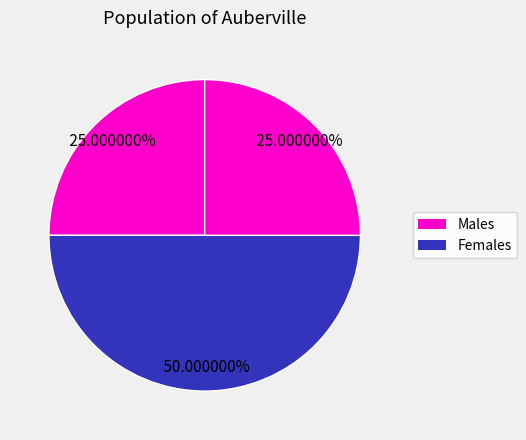

Count the number of slices in the pie.

3